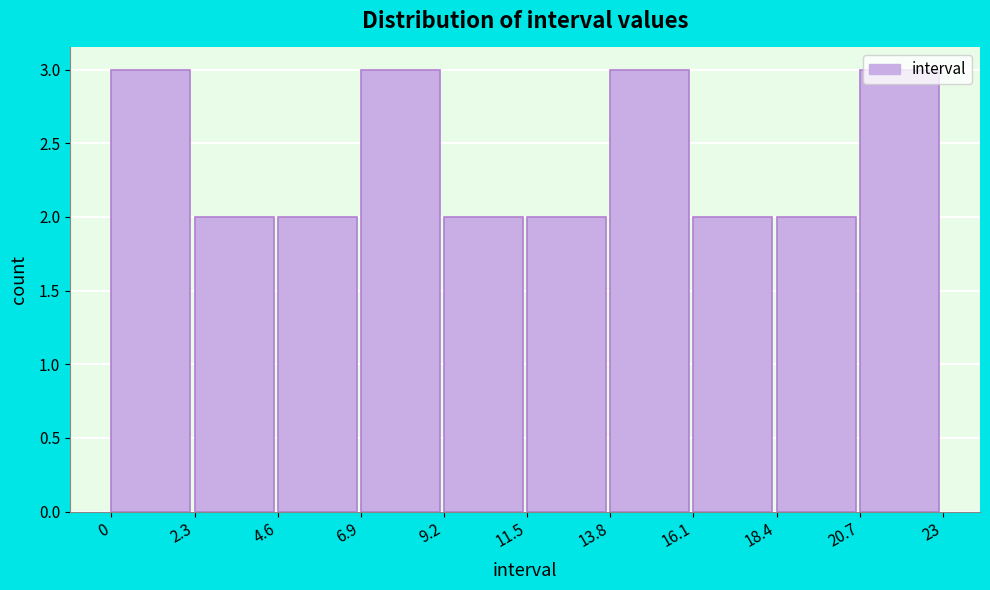

Reading left to right, transcribe this chart: for each bar, give the range it covers on the x-axis and its height. The values are not printed on the chart, so give them approximately, as read against the axis.

0 to 2.3: 3
2.3 to 4.6: 2
4.6 to 6.9: 2
6.9 to 9.2: 3
9.2 to 11.5: 2
11.5 to 13.8: 2
13.8 to 16.1: 3
16.1 to 18.4: 2
18.4 to 20.7: 2
20.7 to 23: 3